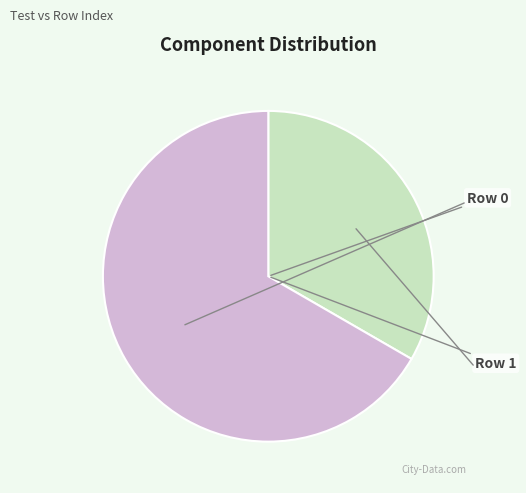

To the nearest percent, what is the difference between the largest and smallest slice percentages?

33%